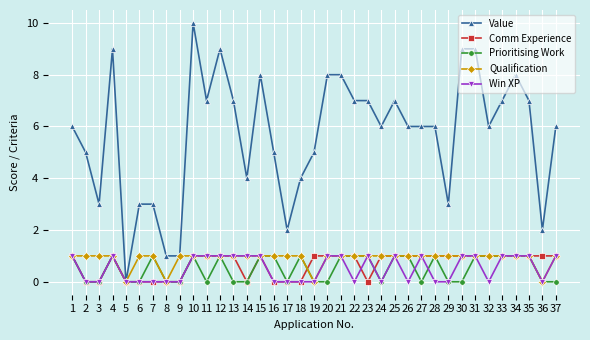

How many categories are shown in the chart?

37